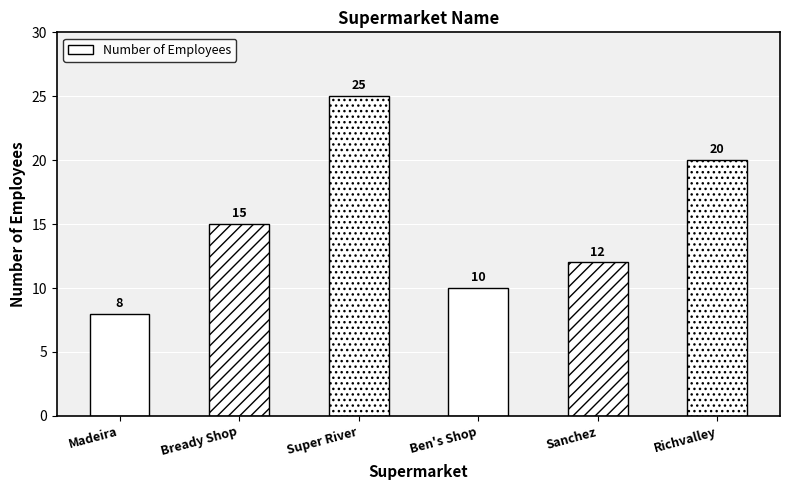

Rank the categories by value from highest to lowest.

Super River, Richvalley, Bready Shop, Sanchez, Ben's Shop, Madeira